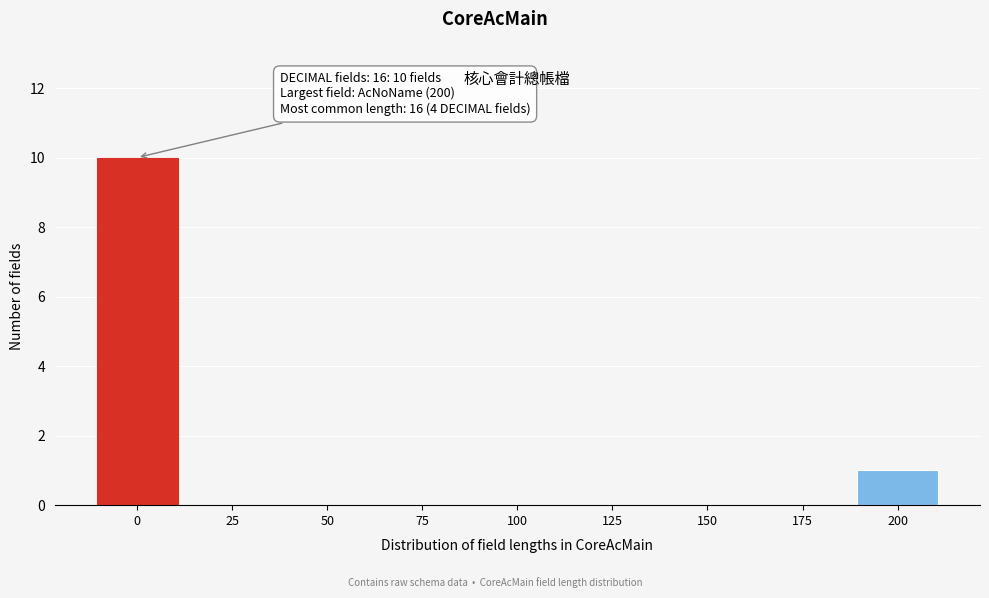

Reading right to left, extract all data points from this chart.

200=1	175=0	150=0	125=0	100=0	75=0	50=0	25=0	0=10